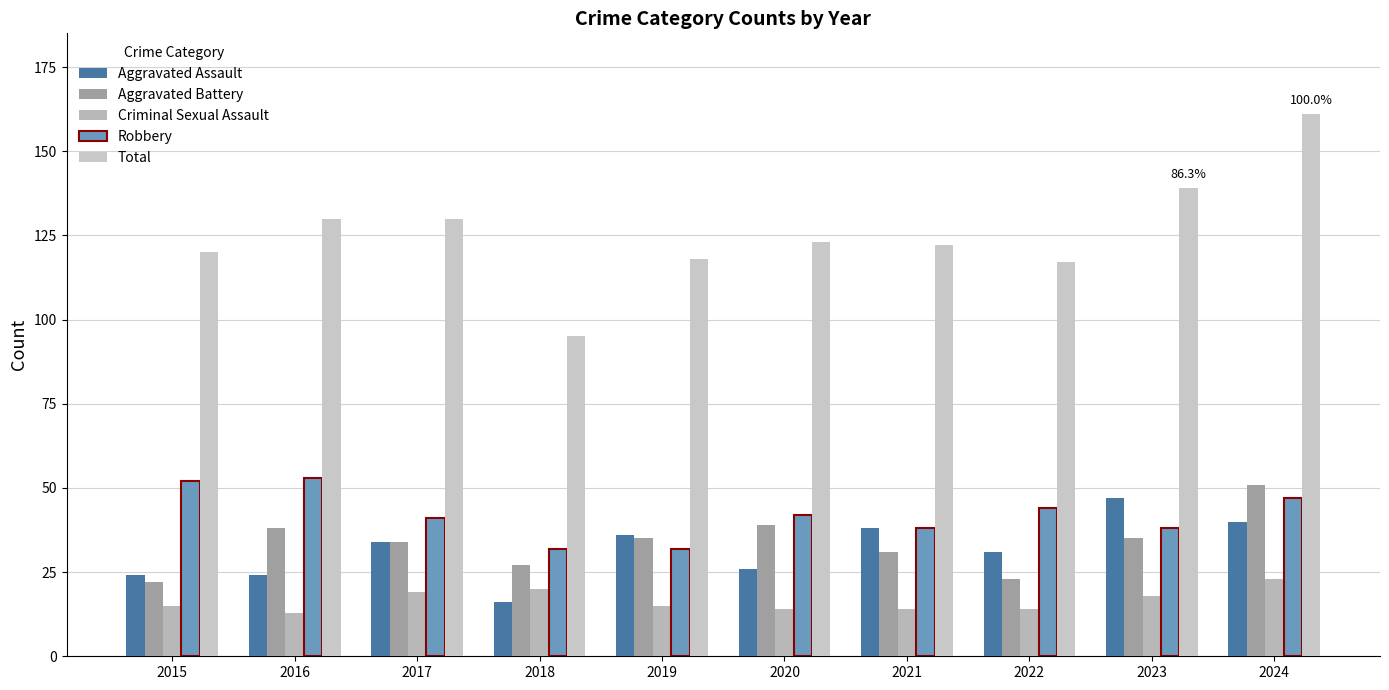

What is the value of the Robbery bar at the 6th from the left?

42